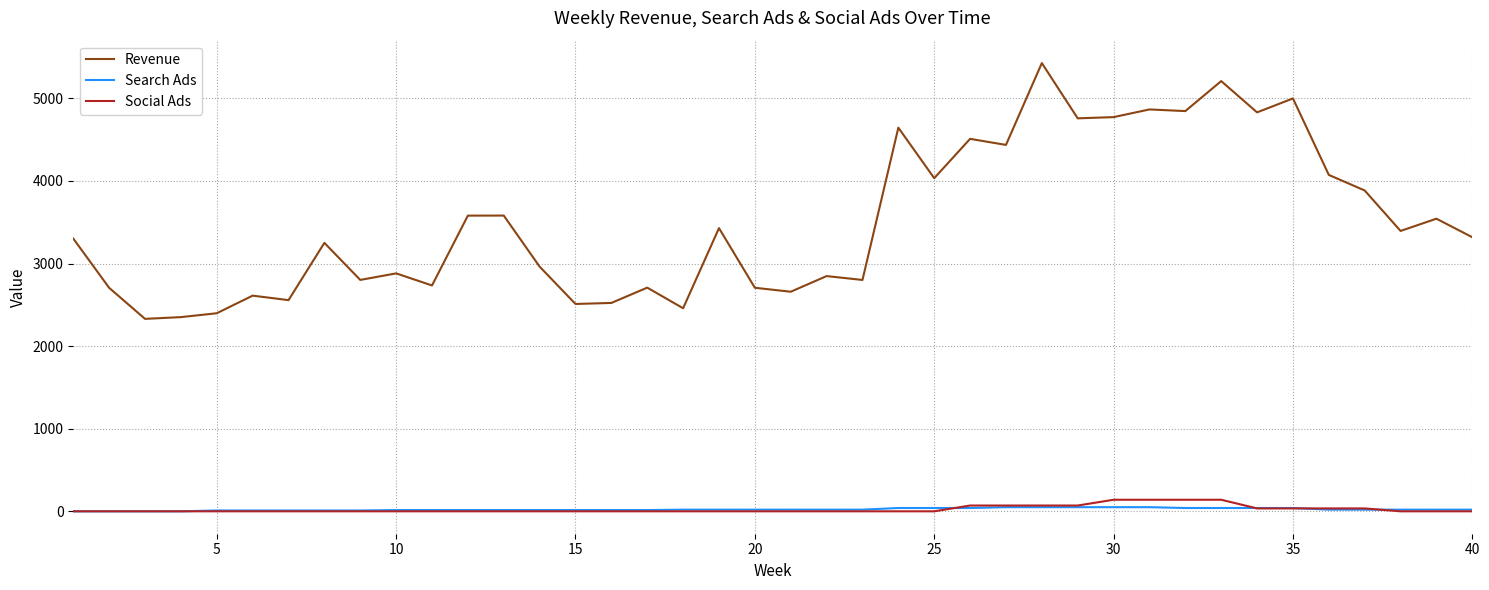

True or false: Social Ads and Revenue intersect in this chart.

False